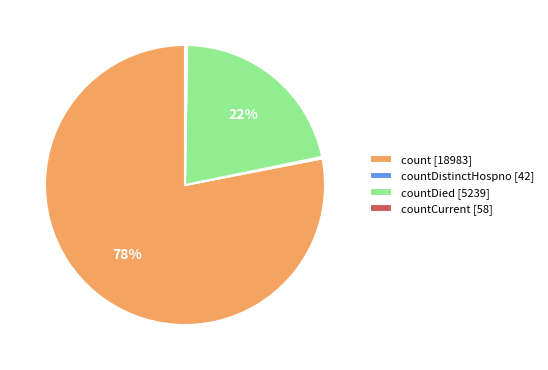

Is it true that countDied [5239] is 12% of the pie?

False